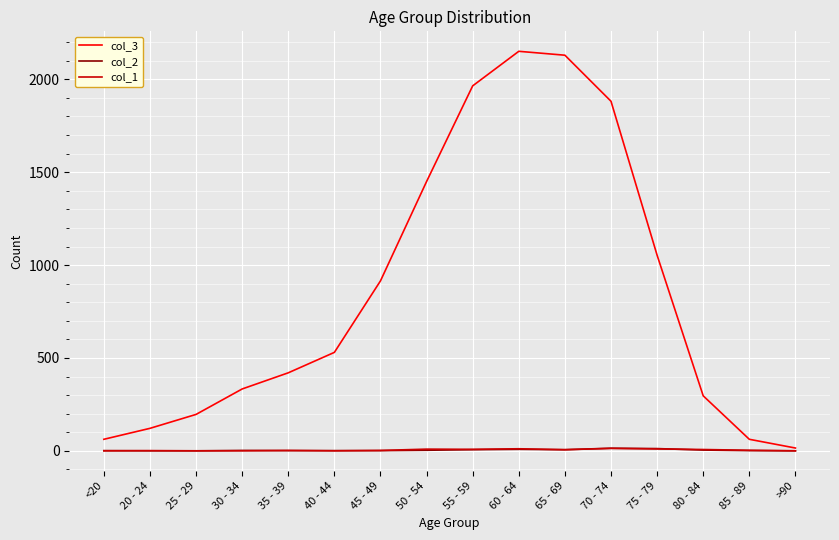

Does the chart have visible grid lines?

Yes